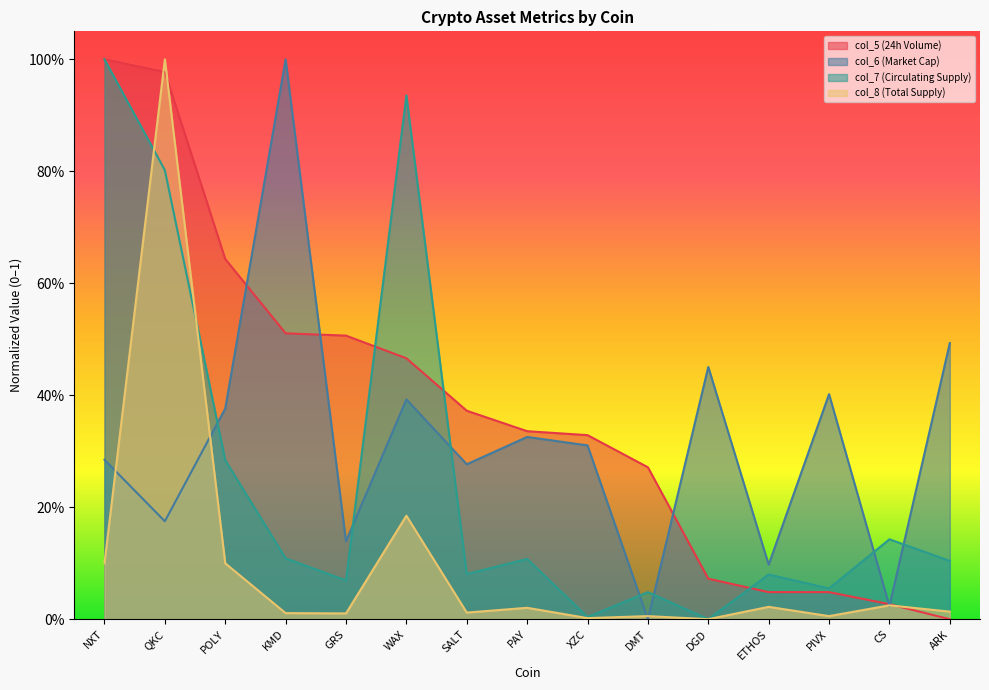

After their last crossing, which series has the higher values: col_5 (24h Volume) or col_6 (Market Cap)?

col_6 (Market Cap)